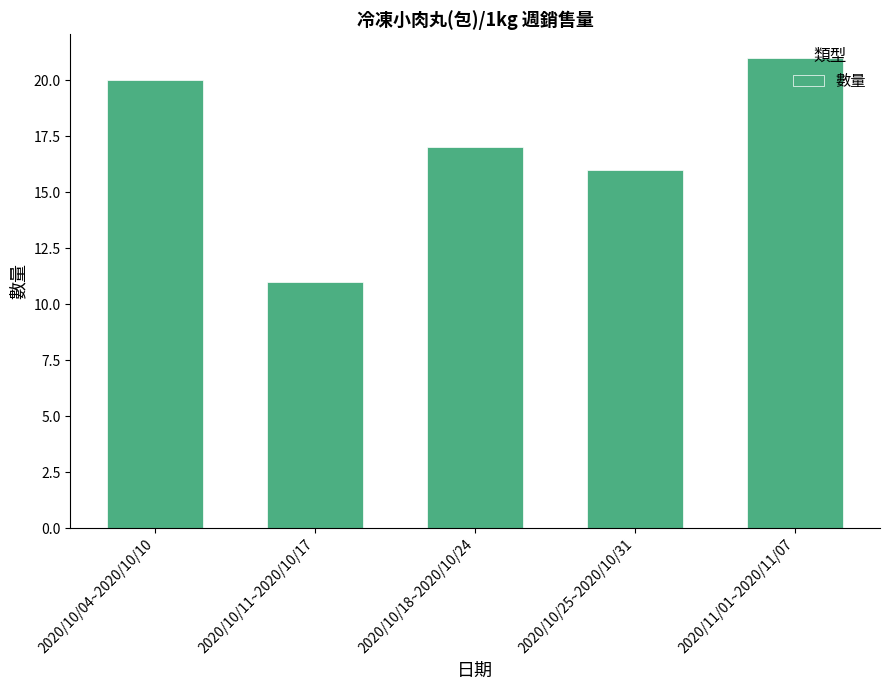

True or false: the data shows 20 at 2020/10/04~2020/10/10.

True